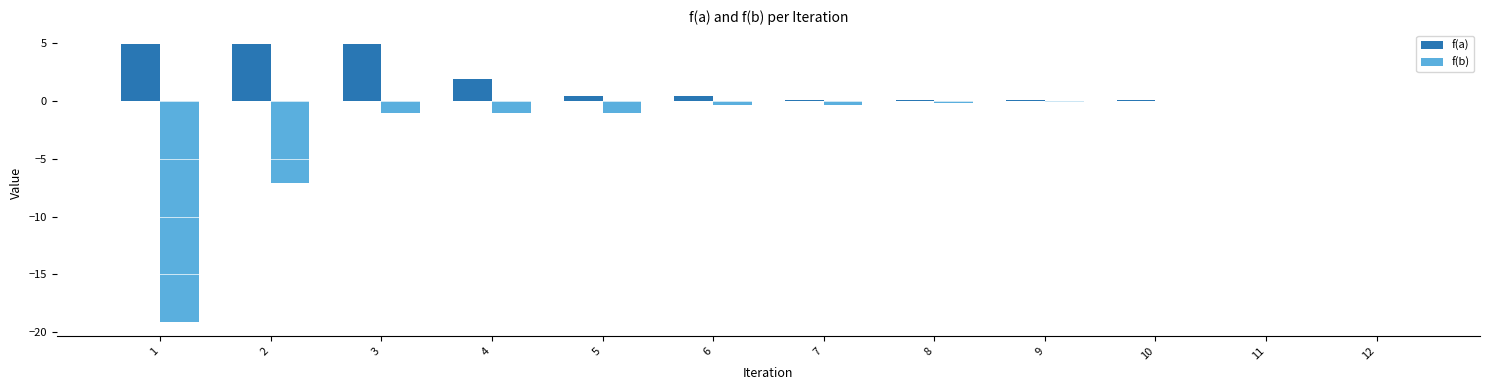

The value of f(a) at 2 is 4.9. True or false?

True